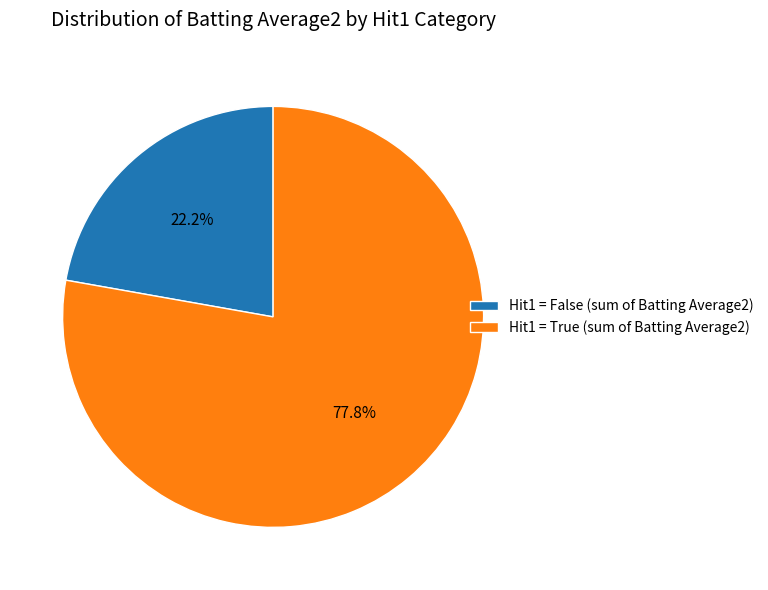

How many slices are in this pie chart?

2